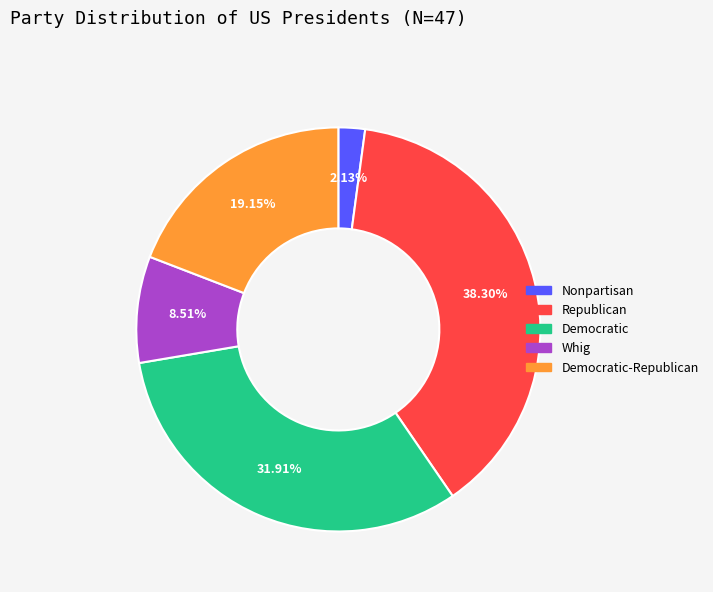

To the nearest percent, what is the combined percentage of Democratic and Democratic-Republican?

51%